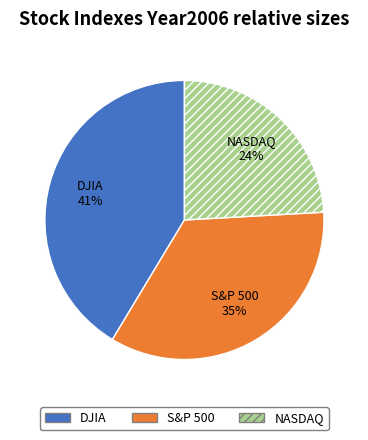

To the nearest percent, what portion does S&P 500 represent?

35%